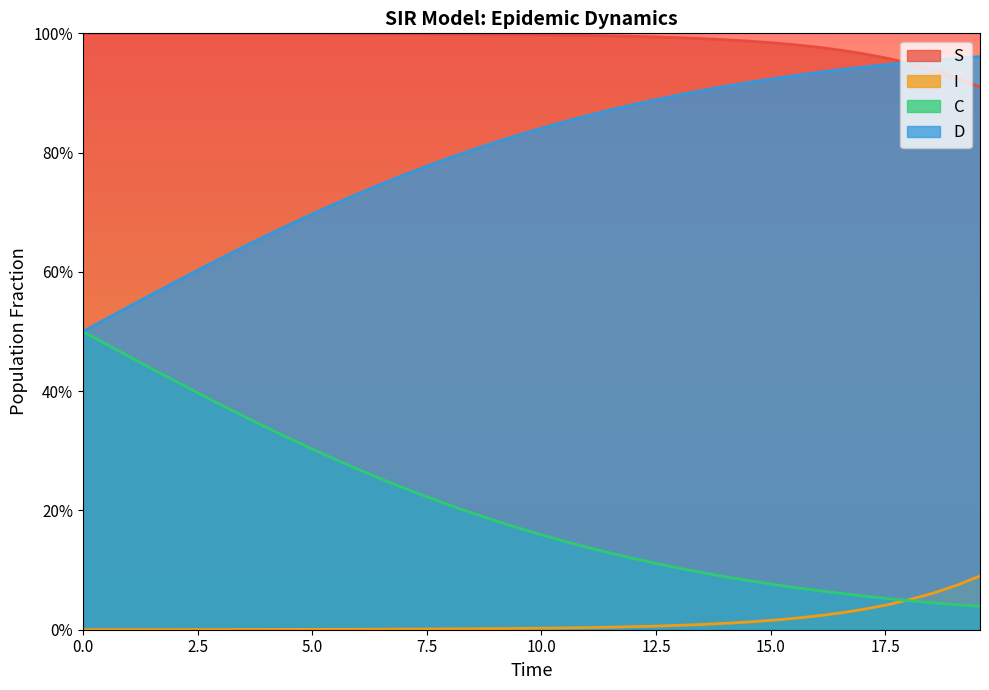

Rank the series by their average value, from lowest to highest.

I, C, D, S